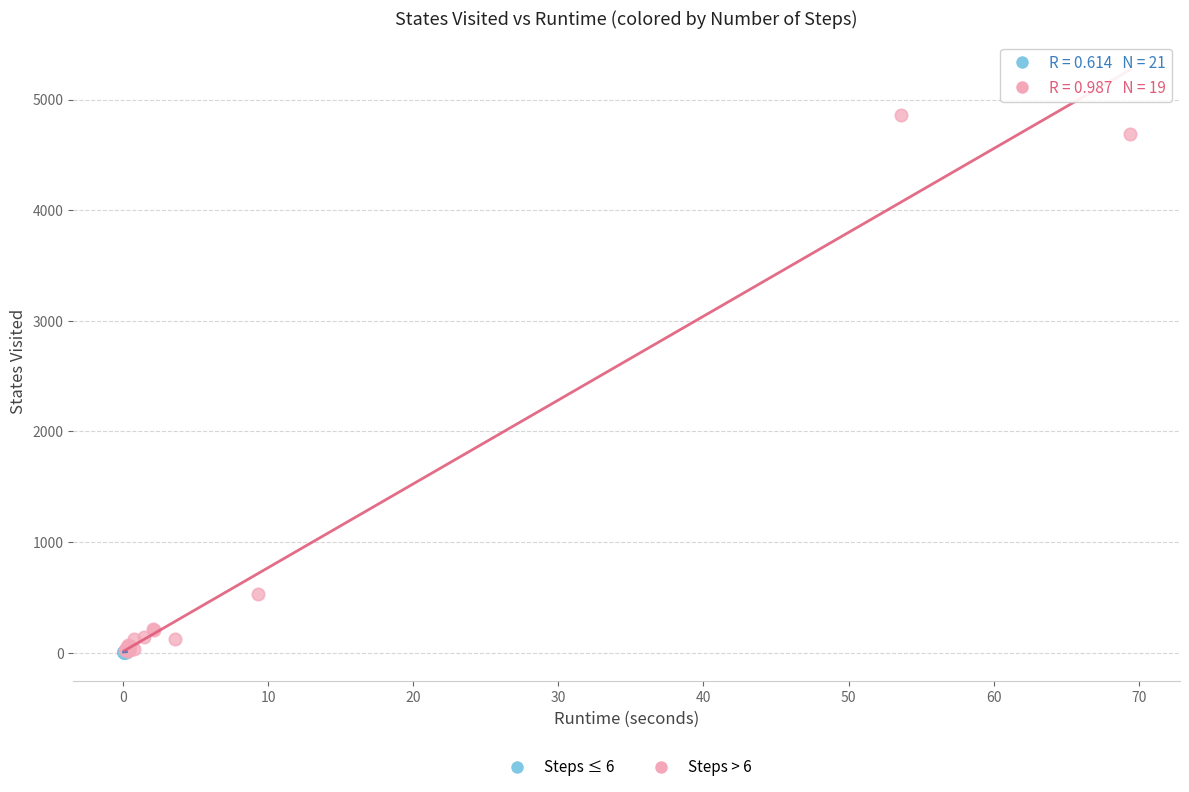

Which series has the widest spread of Y values?

Steps > 6